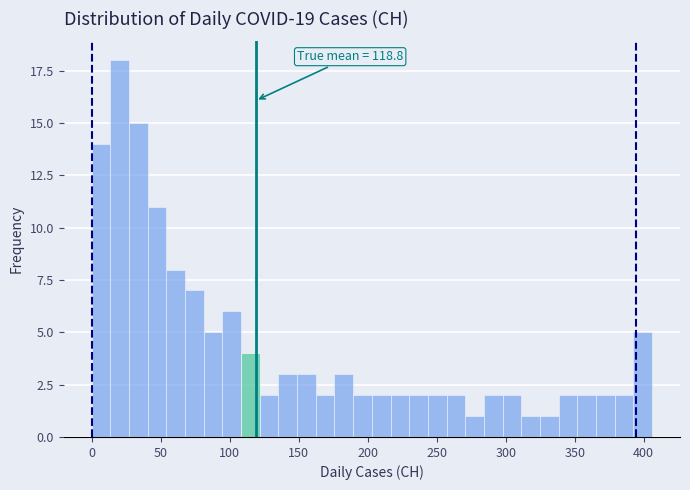

Read against the x-axis, roughly where is the centre of the tallest bar?

20